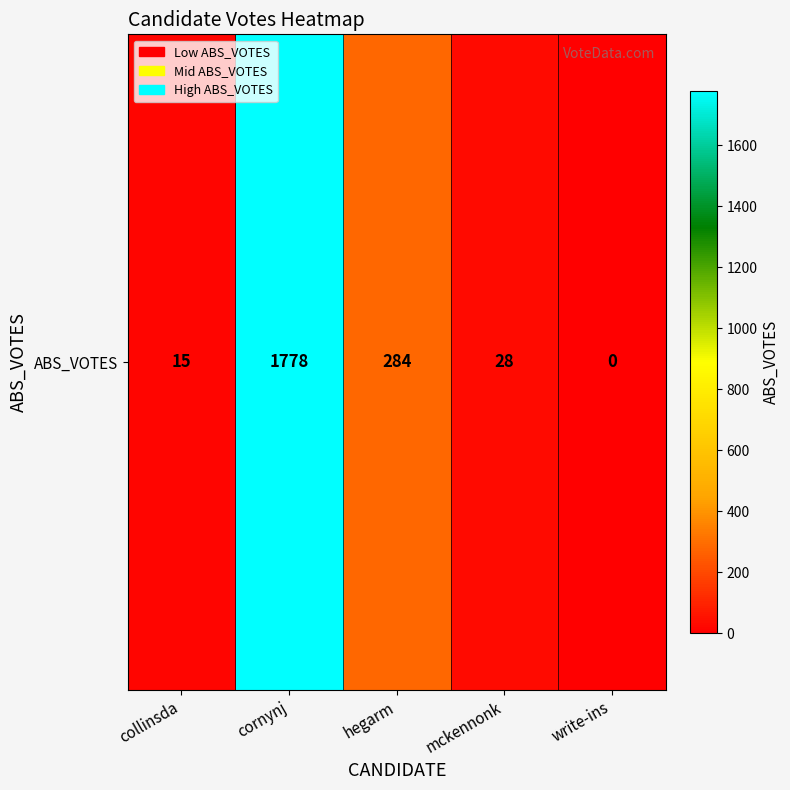

How many data points are less than 28?

2